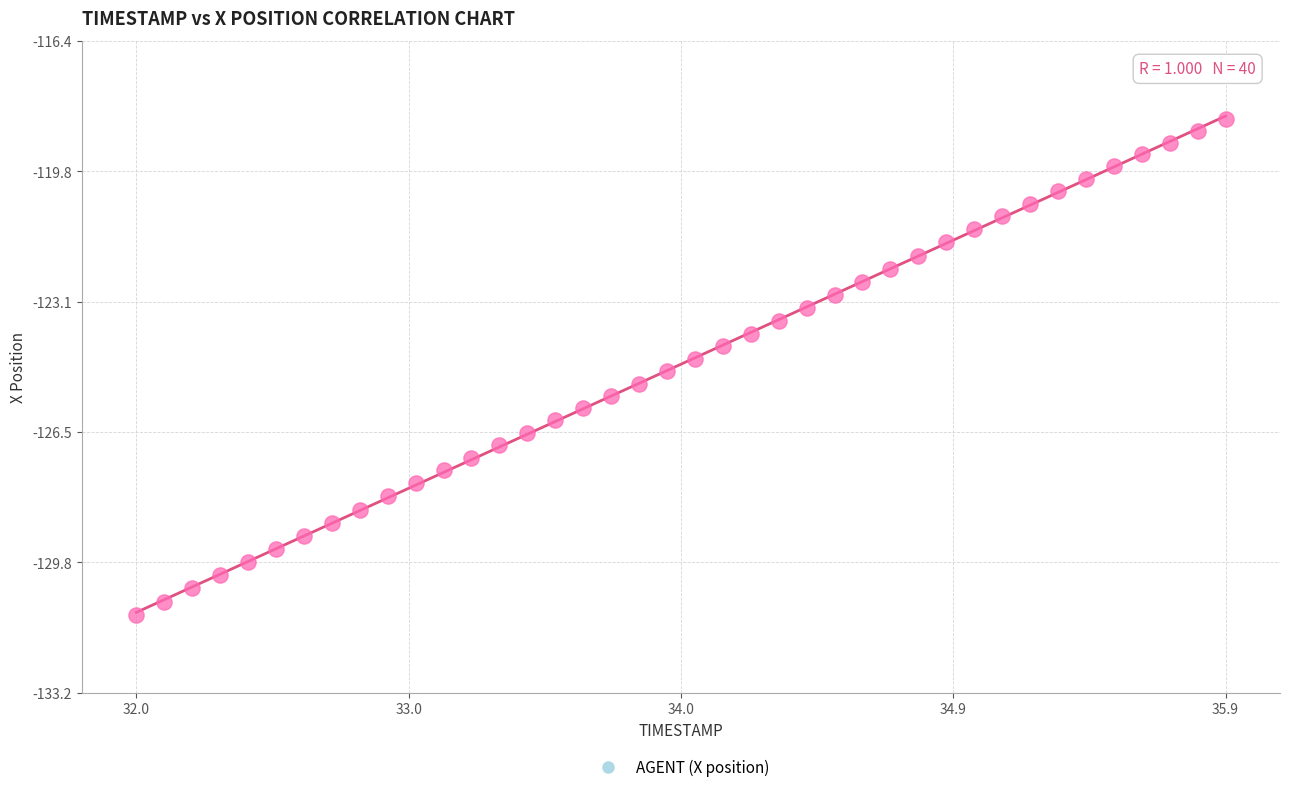

What is the range of X values (max minus min)?

3.9